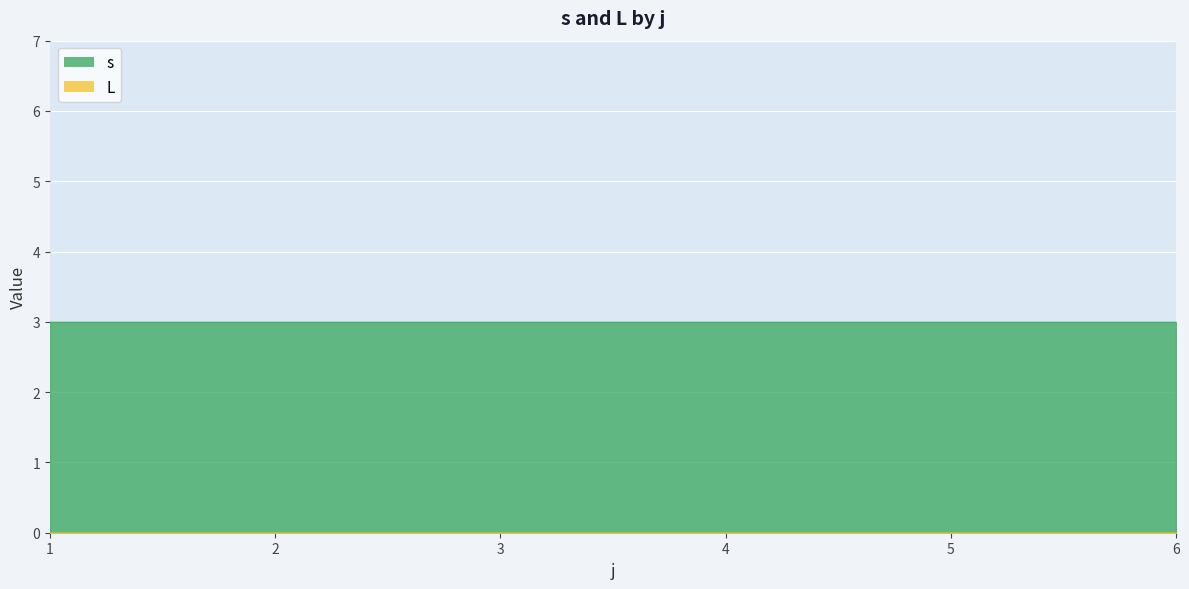

Where is L nearest to the value 0?

1